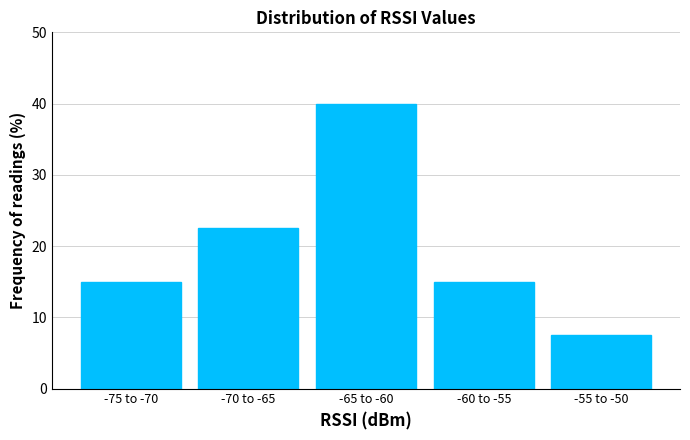

Reading right to left, list all the values displayed in this chart.

7.5	15.0	40.0	22.5	15.0